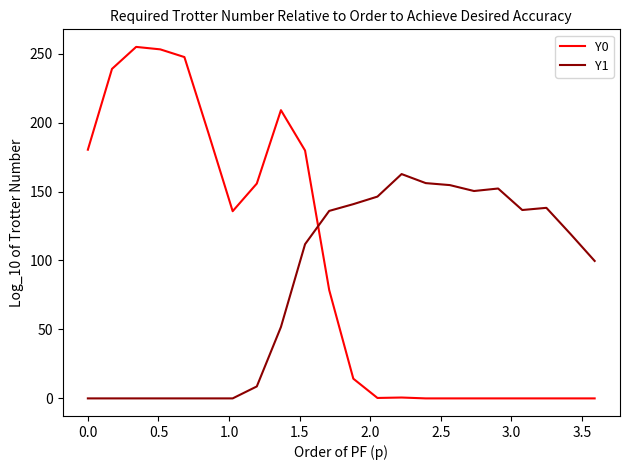

Count the number of categories in the chart.

22